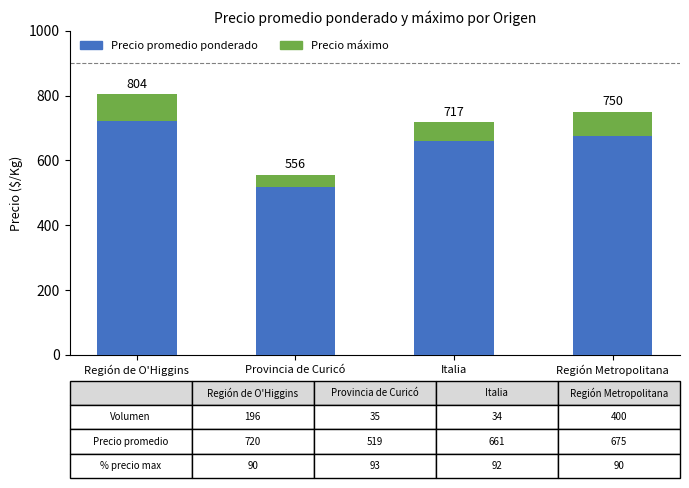

At how many categories does at least one series exceed 261?

4